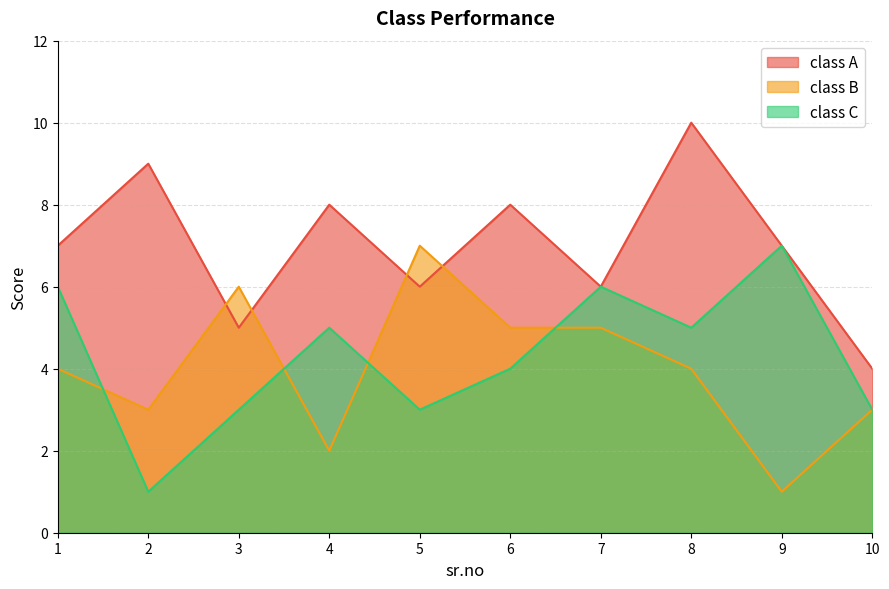

What is the sum of all class A values?

70